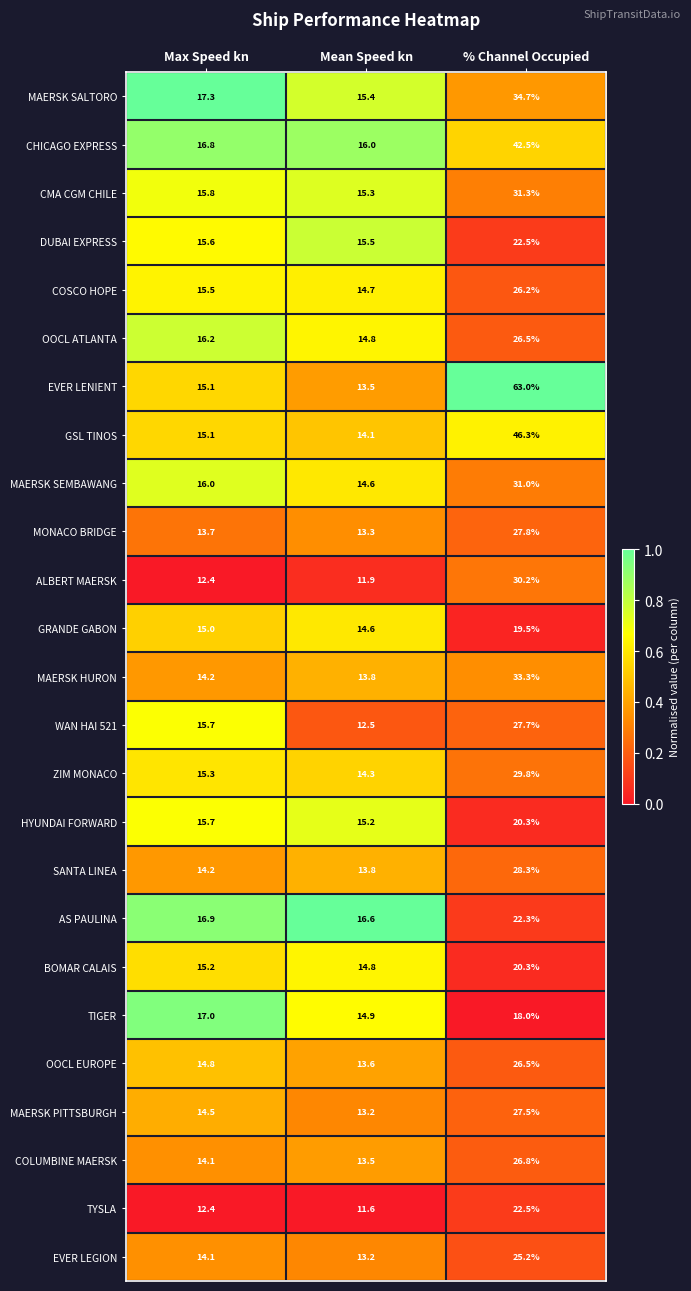

Which series has the widest spread of values?

EVER LENIENT